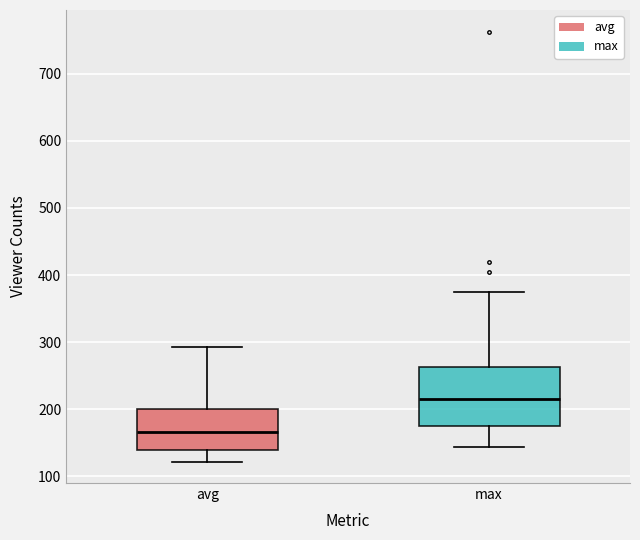

Reading left to right, read every box against the y-axis: the position of its median line, the range the box covers, and the ends of its whiskers. The values are not printed on the chart, so give them approximately, as read against the axis.

avg: median 170, box 140 to 200, whiskers 120 to 290
max: median 210, box 180 to 260, whiskers 140 to 380